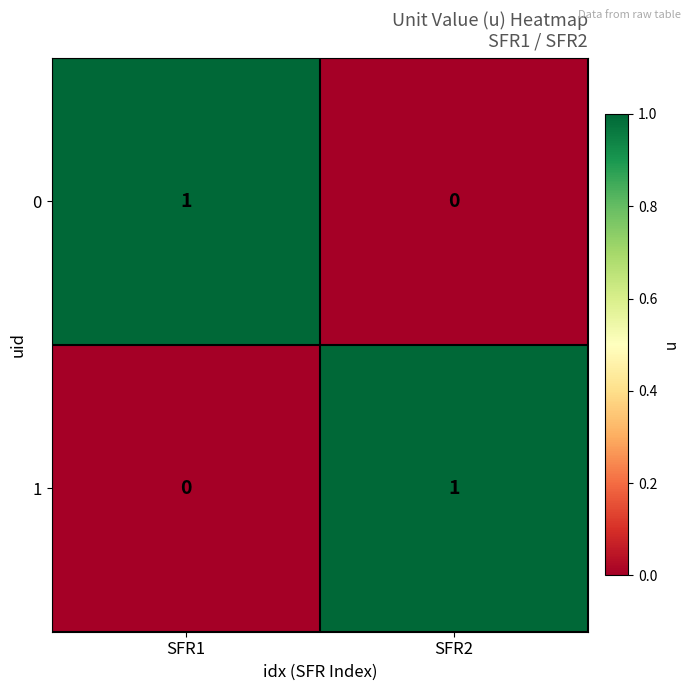

Is the value of 0 at SFR1 greater than the value of 1 at SFR1?

Yes